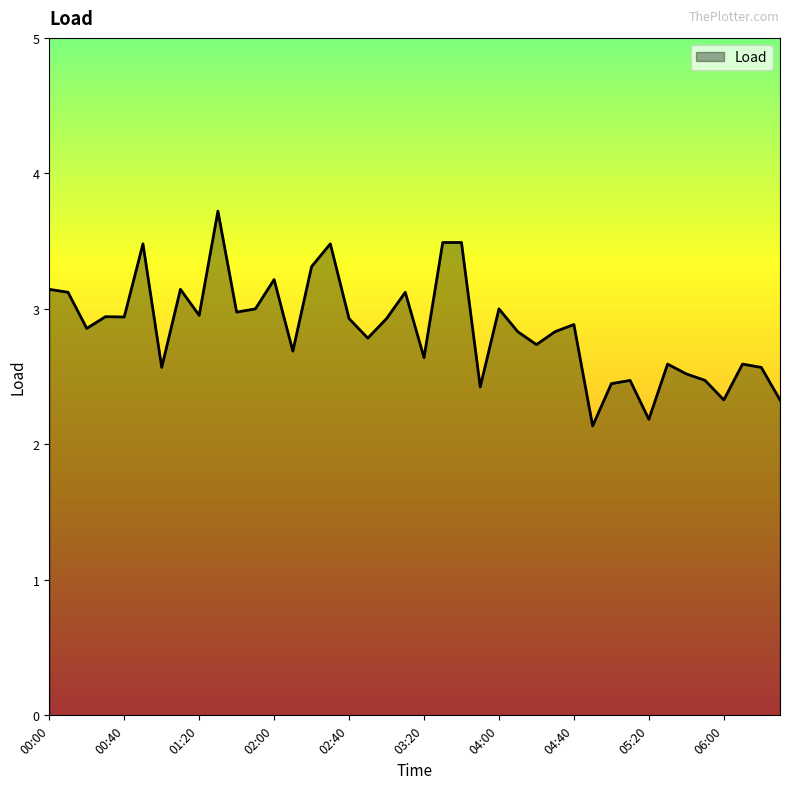

What is the difference between the maximum and minimum values?

1.6